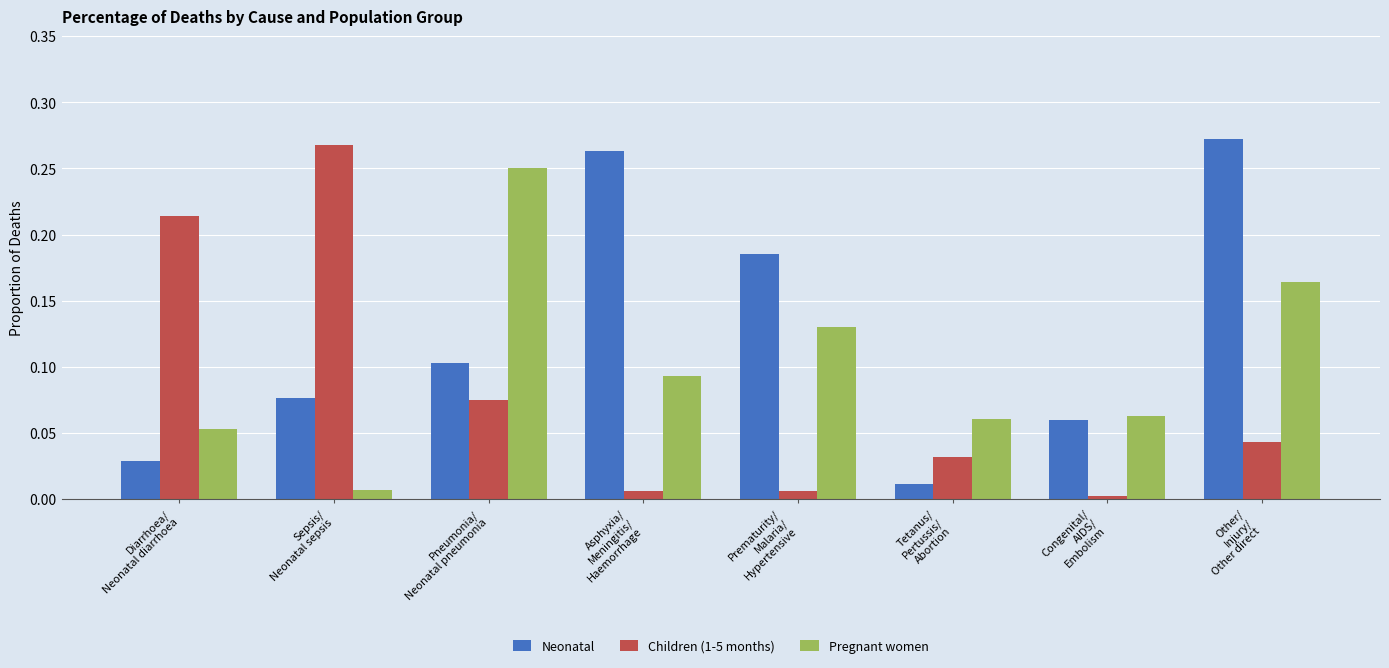

Which series has the largest total across all categories?

Neonatal